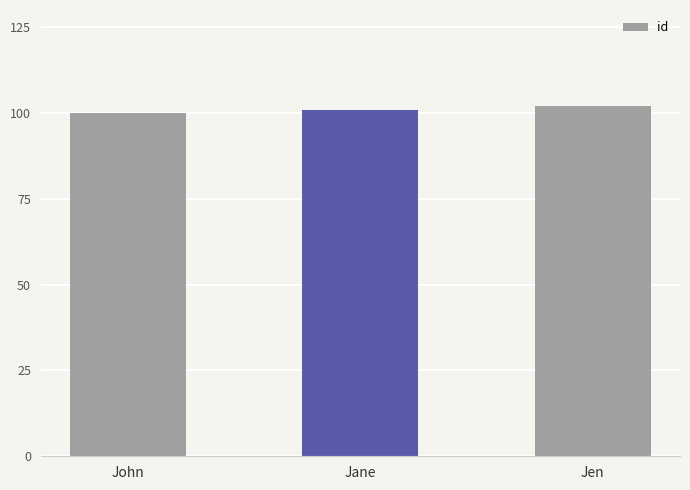

Read the value at Jen.

102